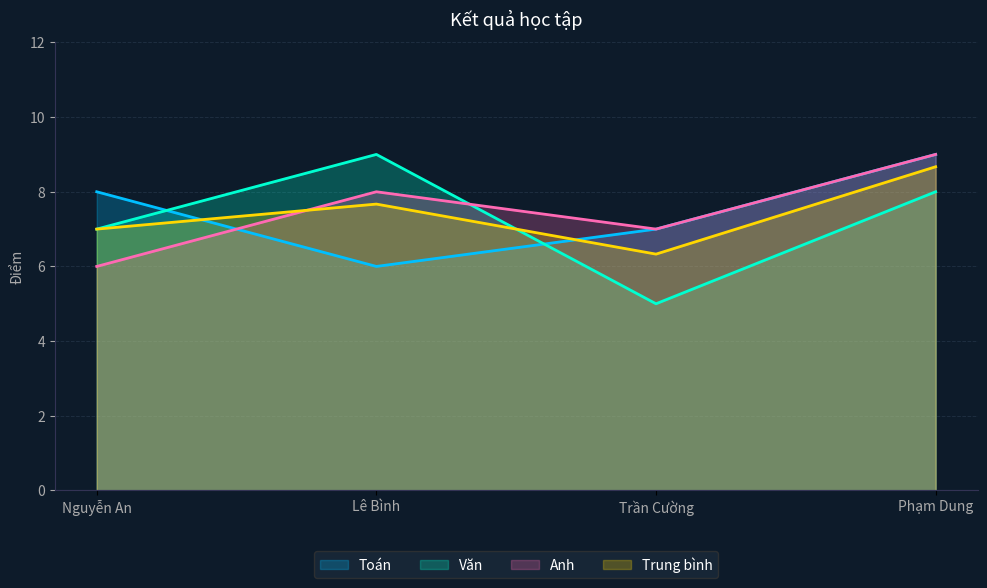

What is the difference between the Anh values at Nguyễn An and Phạm Dung?

3.0